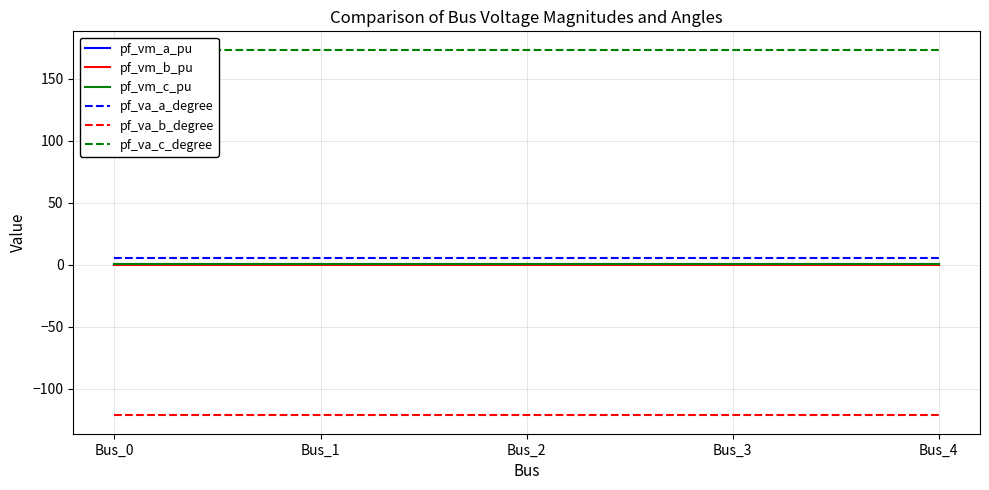

What are all the series names shown in the legend?

pf_vm_a_pu, pf_vm_b_pu, pf_vm_c_pu, pf_va_a_degree, pf_va_b_degree, pf_va_c_degree